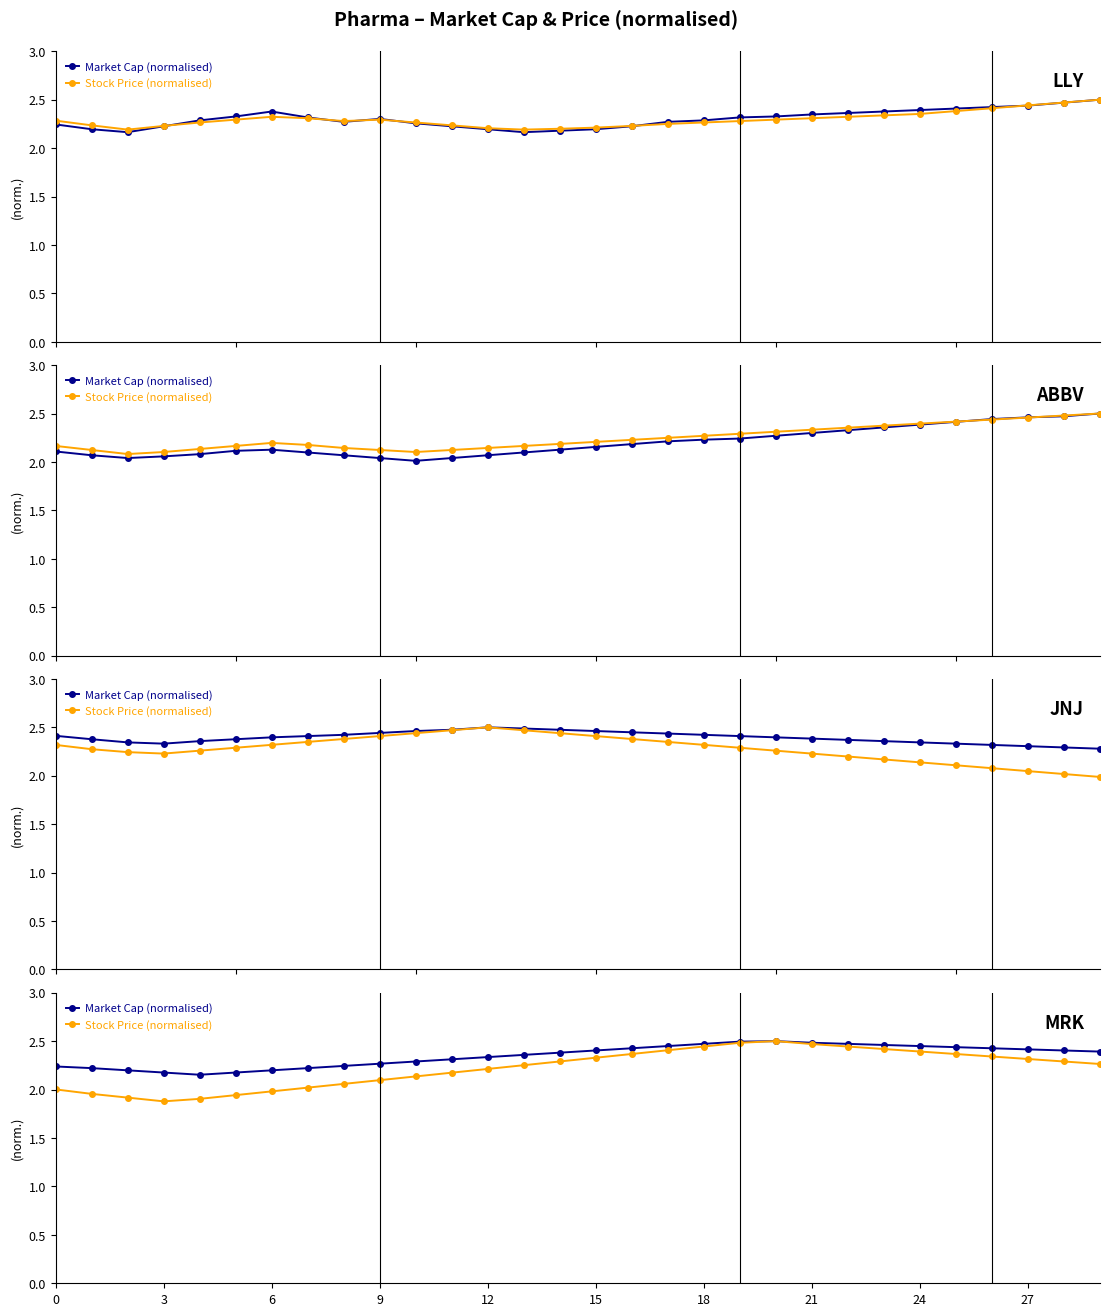

What is the value of the Stock Price (normalised) point at the 5th from the left?

1.9